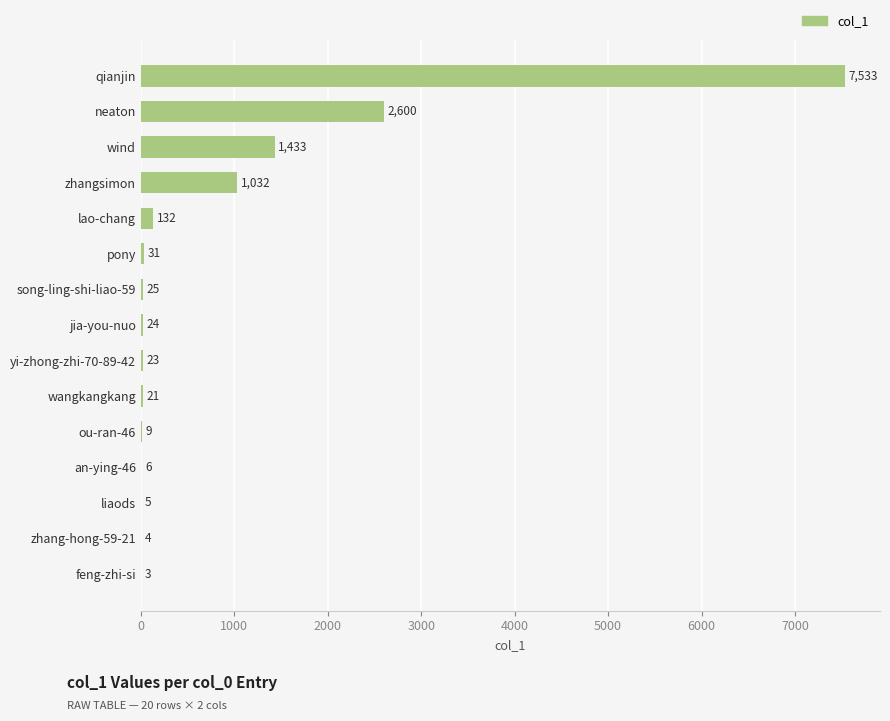

At which category does the chart reach its peak across all series?

qianjin